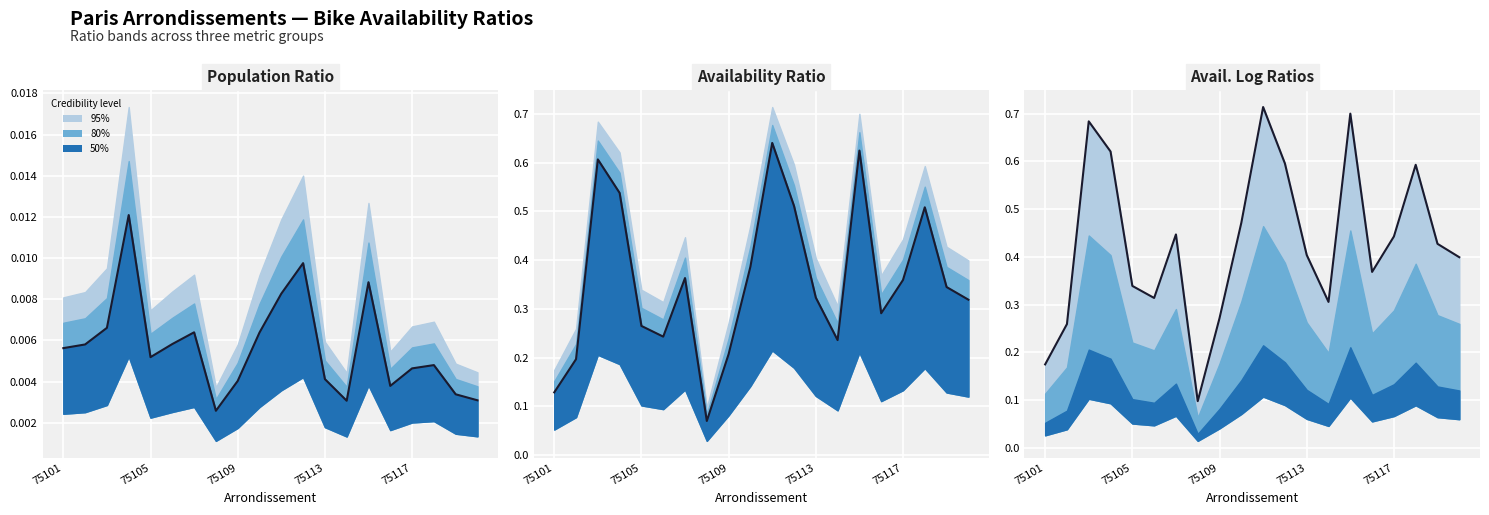

True or false: ratio_avail_log2 and ratio_avail intersect in this chart.

False